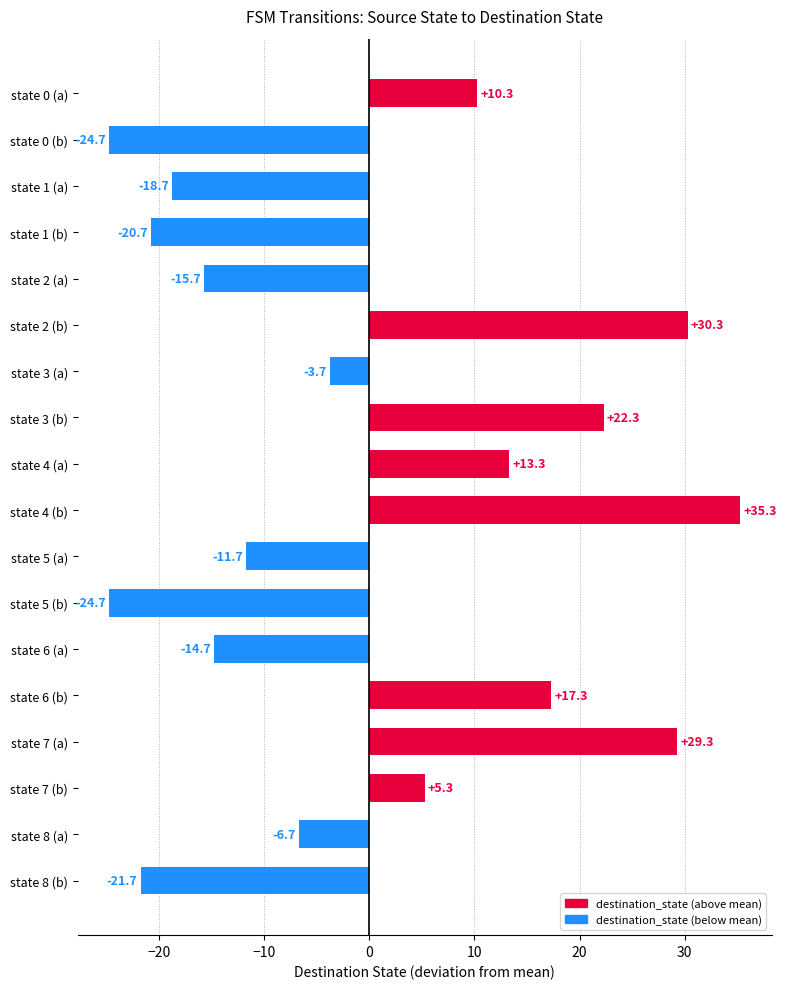

How many bars are there in total?

18